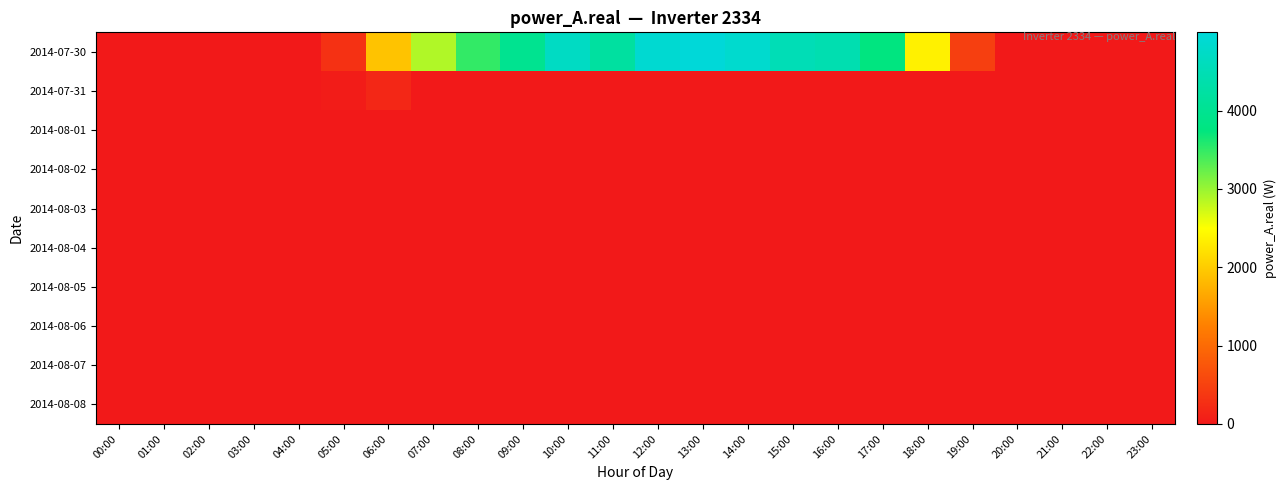

Reading left to right, transcribe all the data shown in this chart.

2014-07-30: 00:00=0.0	01:00=0.0	02:00=0.0	03:00=0.0	04:00=0.0	05:00=302.0	06:00=1922.1	07:00=2887.3	08:00=3504.4	09:00=3991.1	10:00=4687.9	11:00=4214.6	12:00=4891.4	13:00=4998.9	14:00=4843.6	15:00=4515.3	16:00=4440.9	17:00=3753.8	18:00=2365.0	19:00=467.3	20:00=0.0	21:00=0.0	22:00=0.0	23:00=0.0
2014-07-31: 00:00=0.0	01:00=0.0	02:00=0.0	03:00=0.0	04:00=0.0	05:00=47.3	06:00=173.4	07:00=0.0	08:00=0.0	09:00=0.0	10:00=0.0	11:00=0.0	12:00=0.0	13:00=0.0	14:00=0.0	15:00=0.0	16:00=0.0	17:00=0.0	18:00=0.0	19:00=0.0	20:00=0.0	21:00=0.0	22:00=0.0	23:00=0.0
2014-08-01: 00:00=0.0	01:00=0.0	02:00=0.0	03:00=0.0	04:00=0.0	05:00=0.0	06:00=0.0	07:00=0.0	08:00=0.0	09:00=0.0	10:00=0.0	11:00=0.0	12:00=0.0	13:00=0.0	14:00=0.0	15:00=0.0	16:00=0.0	17:00=0.0	18:00=0.0	19:00=0.0	20:00=0.0	21:00=0.0	22:00=0.0	23:00=0.0
2014-08-02: 00:00=0.0	01:00=0.0	02:00=0.0	03:00=0.0	04:00=0.0	05:00=0.0	06:00=0.0	07:00=0.0	08:00=0.0	09:00=0.0	10:00=0.0	11:00=0.0	12:00=0.0	13:00=0.0	14:00=0.0	15:00=0.0	16:00=0.0	17:00=0.0	18:00=0.0	19:00=0.0	20:00=0.0	21:00=0.0	22:00=0.0	23:00=0.0
2014-08-03: 00:00=0.0	01:00=0.0	02:00=0.0	03:00=0.0	04:00=0.0	05:00=0.0	06:00=0.0	07:00=0.0	08:00=0.0	09:00=0.0	10:00=0.0	11:00=0.0	12:00=0.0	13:00=0.0	14:00=0.0	15:00=0.0	16:00=0.0	17:00=0.0	18:00=0.0	19:00=0.0	20:00=0.0	21:00=0.0	22:00=0.0	23:00=0.0
2014-08-04: 00:00=0.0	01:00=0.0	02:00=0.0	03:00=0.0	04:00=0.0	05:00=0.0	06:00=0.0	07:00=0.0	08:00=0.0	09:00=0.0	10:00=0.0	11:00=0.0	12:00=0.0	13:00=0.0	14:00=0.0	15:00=0.0	16:00=0.0	17:00=0.0	18:00=0.0	19:00=0.0	20:00=0.0	21:00=0.0	22:00=0.0	23:00=0.0
2014-08-05: 00:00=0.0	01:00=0.0	02:00=0.0	03:00=0.0	04:00=0.0	05:00=0.0	06:00=0.0	07:00=0.0	08:00=0.0	09:00=0.0	10:00=0.0	11:00=0.0	12:00=0.0	13:00=0.0	14:00=0.0	15:00=0.0	16:00=0.0	17:00=0.0	18:00=0.0	19:00=0.0	20:00=0.0	21:00=0.0	22:00=0.0	23:00=0.0
2014-08-06: 00:00=0.0	01:00=0.0	02:00=0.0	03:00=0.0	04:00=0.0	05:00=0.0	06:00=0.0	07:00=0.0	08:00=0.0	09:00=0.0	10:00=0.0	11:00=0.0	12:00=0.0	13:00=0.0	14:00=0.0	15:00=0.0	16:00=0.0	17:00=0.0	18:00=0.0	19:00=0.0	20:00=0.0	21:00=0.0	22:00=0.0	23:00=0.0
2014-08-07: 00:00=0.0	01:00=0.0	02:00=0.0	03:00=0.0	04:00=0.0	05:00=0.0	06:00=0.0	07:00=0.0	08:00=0.0	09:00=0.0	10:00=0.0	11:00=0.0	12:00=0.0	13:00=0.0	14:00=0.0	15:00=0.0	16:00=0.0	17:00=0.0	18:00=0.0	19:00=0.0	20:00=0.0	21:00=0.0	22:00=0.0	23:00=0.0
2014-08-08: 00:00=0.0	01:00=0.0	02:00=0.0	03:00=0.0	04:00=0.0	05:00=0.0	06:00=0.0	07:00=0.0	08:00=0.0	09:00=0.0	10:00=0.0	11:00=0.0	12:00=0.0	13:00=0.0	14:00=0.0	15:00=0.0	16:00=0.0	17:00=0.0	18:00=0.0	19:00=0.0	20:00=0.0	21:00=0.0	22:00=0.0	23:00=0.0